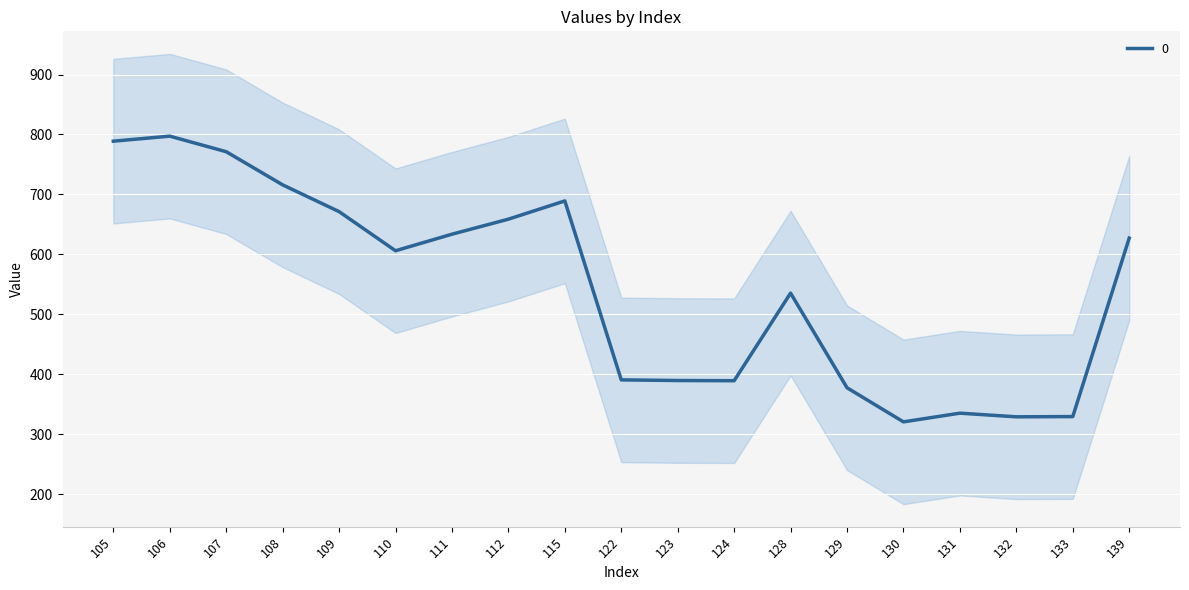

What is the minimum value shown in the chart?

320.4